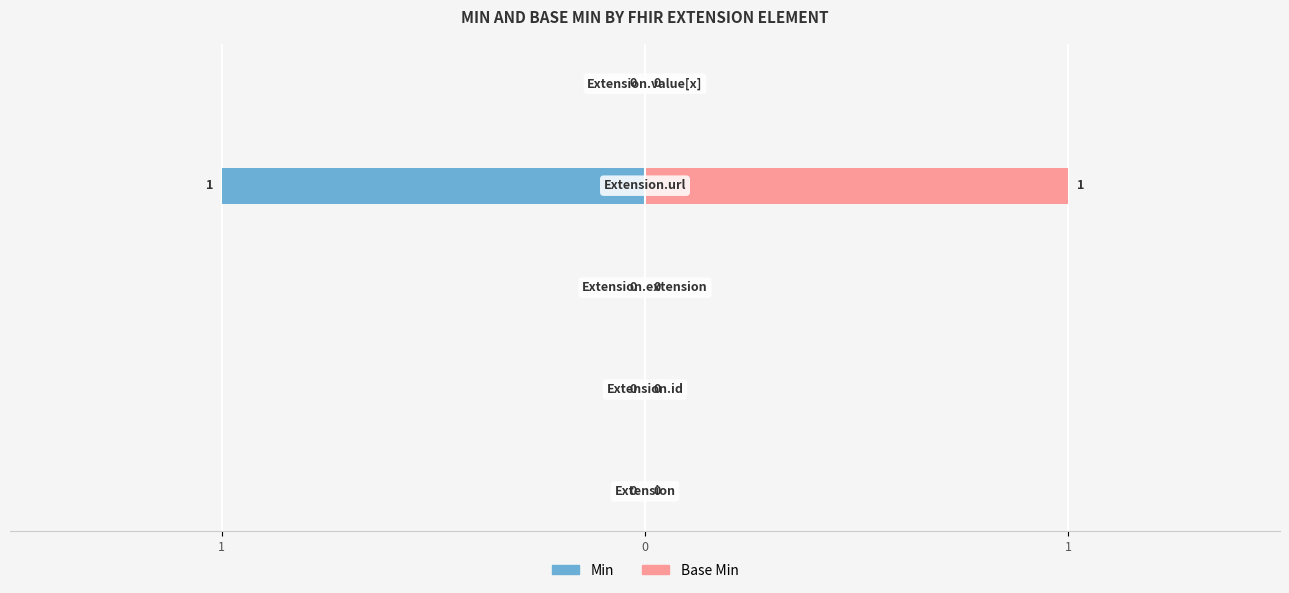

How many data points in Min are less than 0?

1